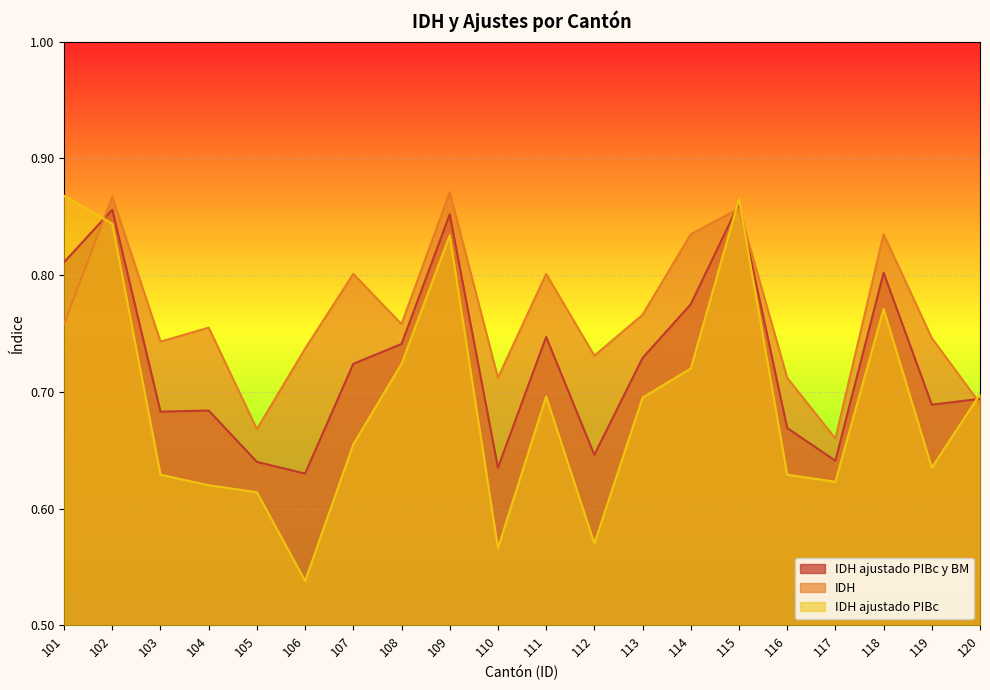

List the series in order of their peak value, highest first.

IDH, IDH ajustado PIBc, IDH ajustado PIBc y BM